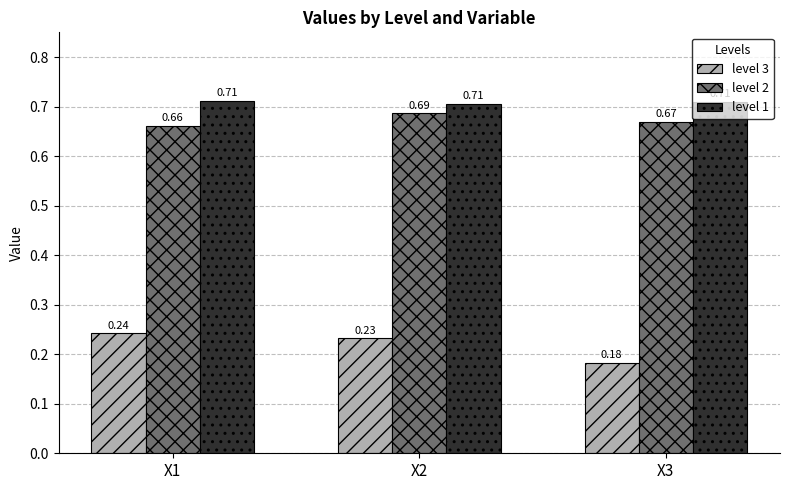

How many bars are there in each group?

3